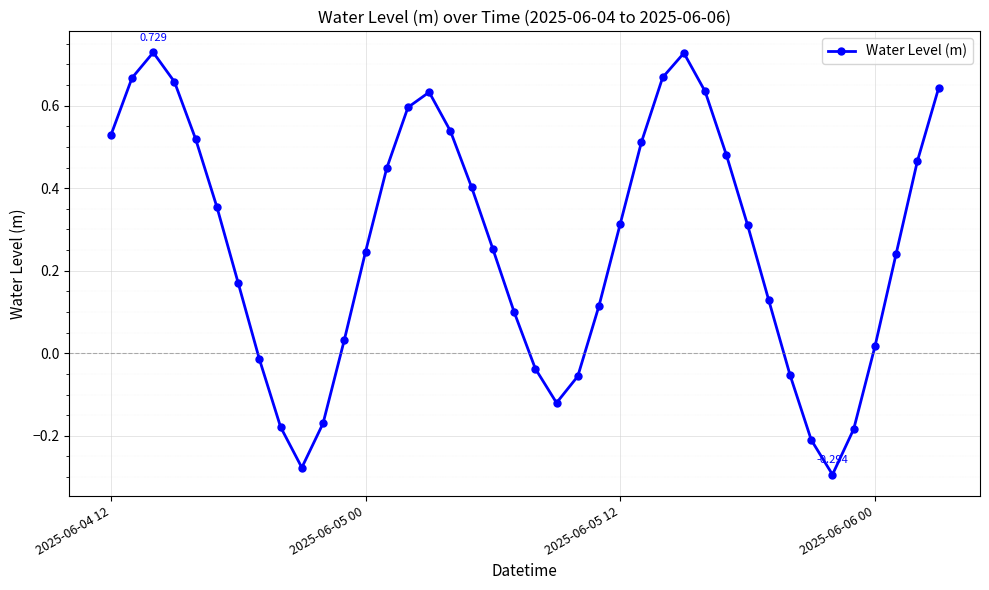

True or false: there are more than 2 points higher than both neighbors.

True